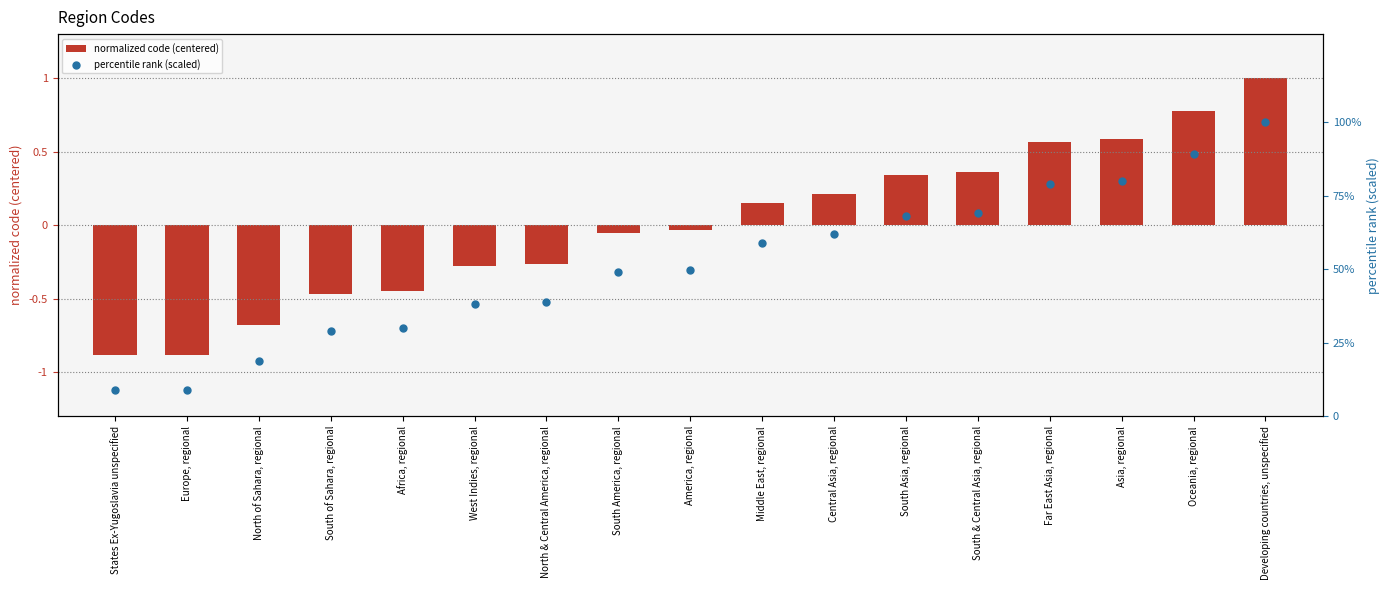

Which series has the widest spread of Y values?

percentile rank (scaled)